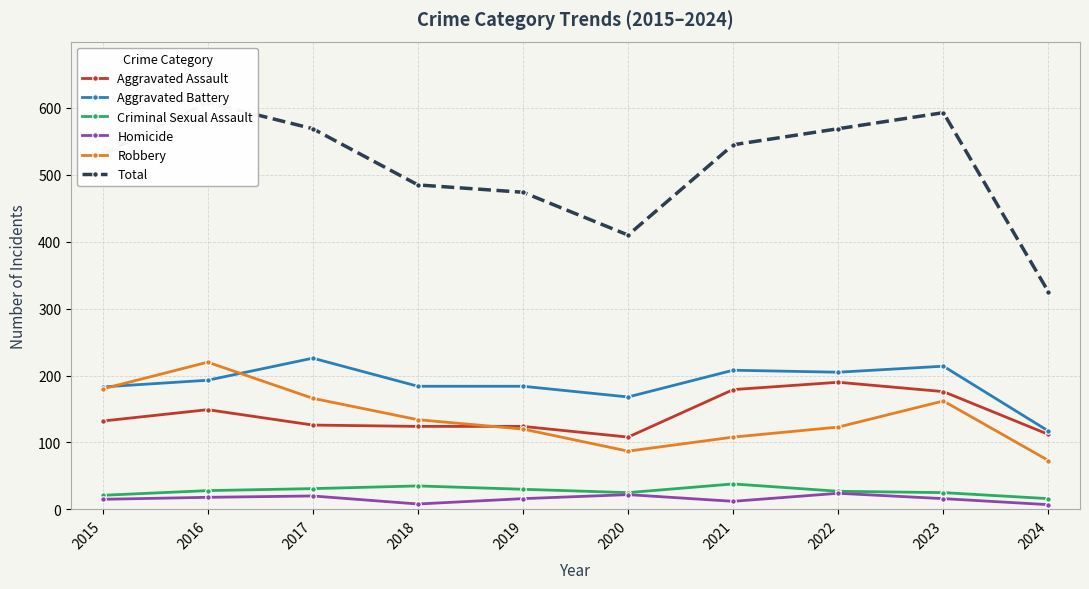

In Homicide, how many points are higher than both neighbors (excluding endpoints)?

3